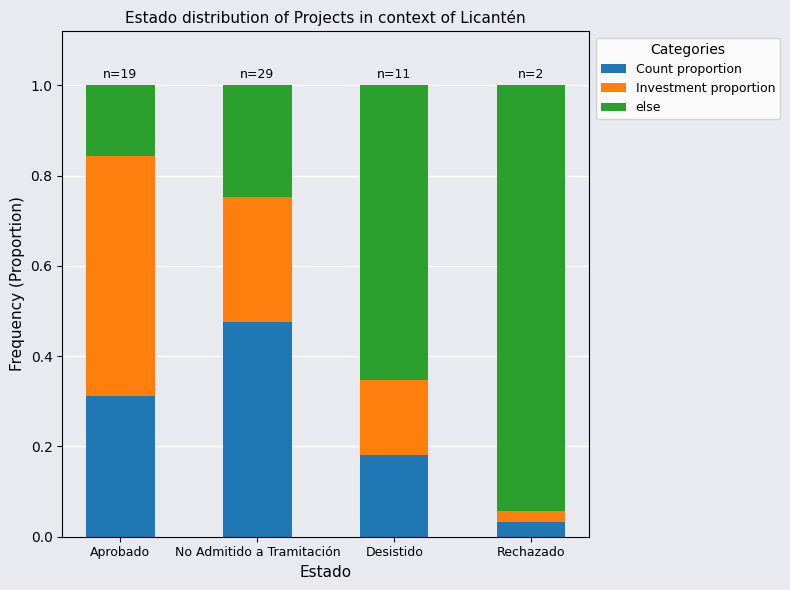

The value of Count proportion at Desistido is 0.3. True or false?

False